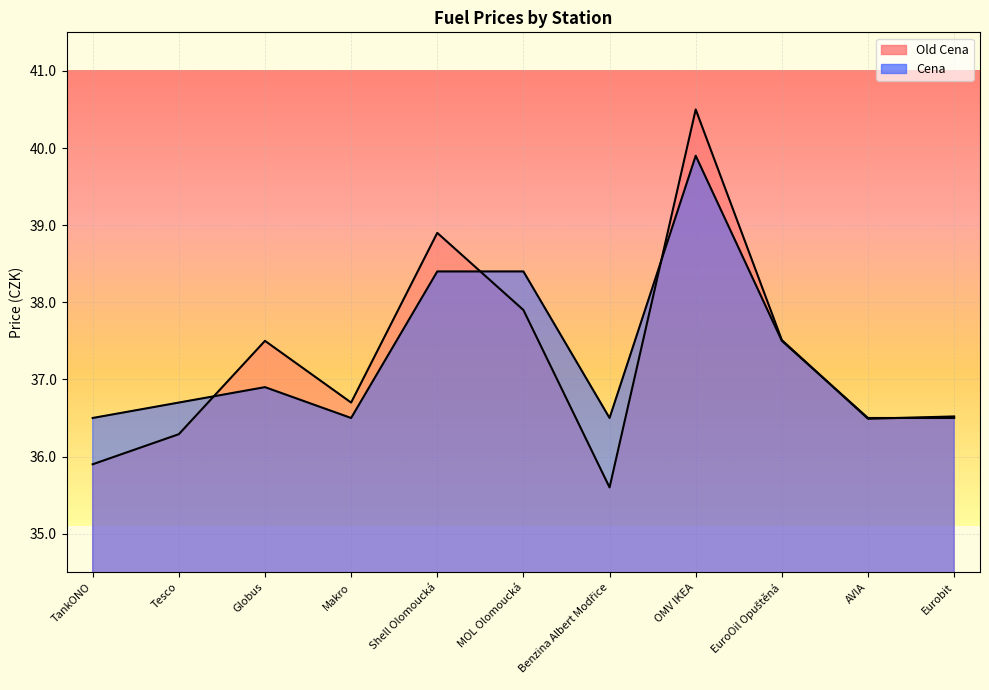

What is the maximum value for Old Cena?

40.5